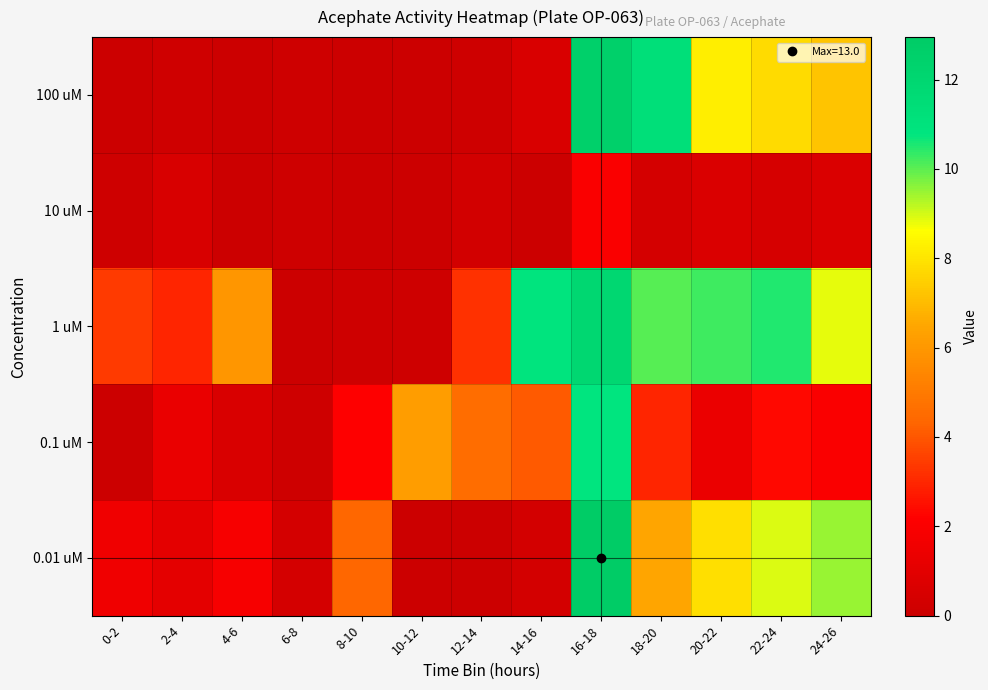

What is the spread (max minus min) of values at 24-26?

8.8